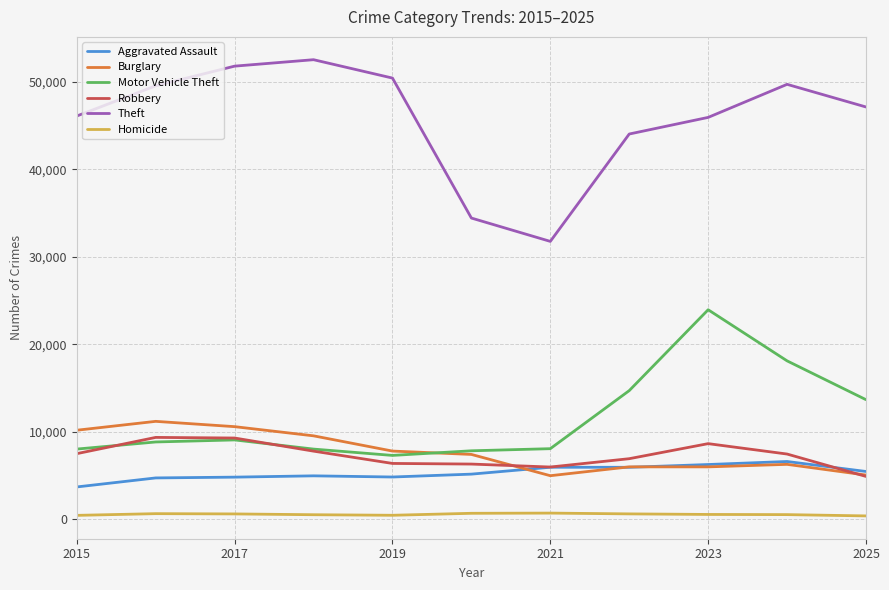

Which series has the largest total across all categories?

Theft